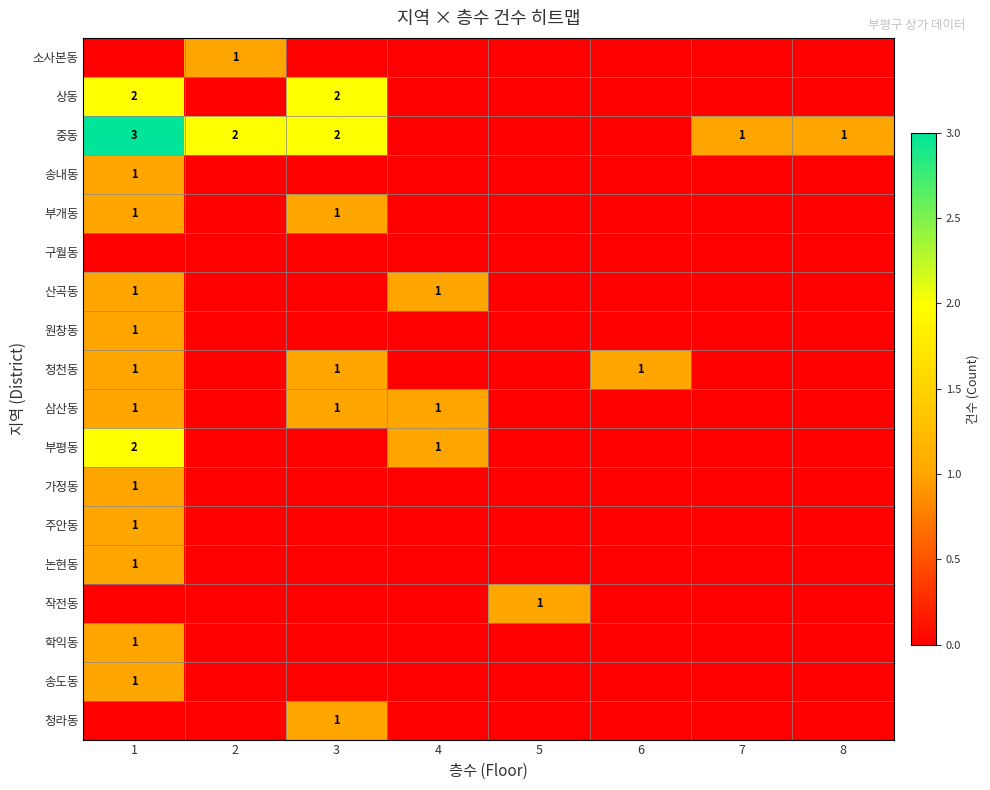

Is it true that 주안동 equals 2 at 1?

False